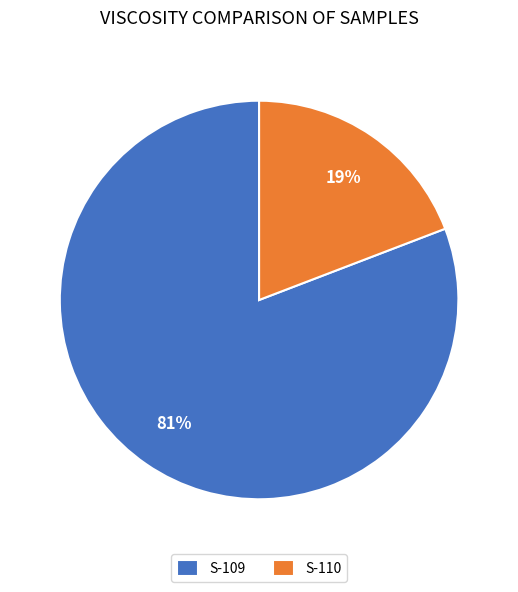

Which category has the biggest portion of the pie?

S-109